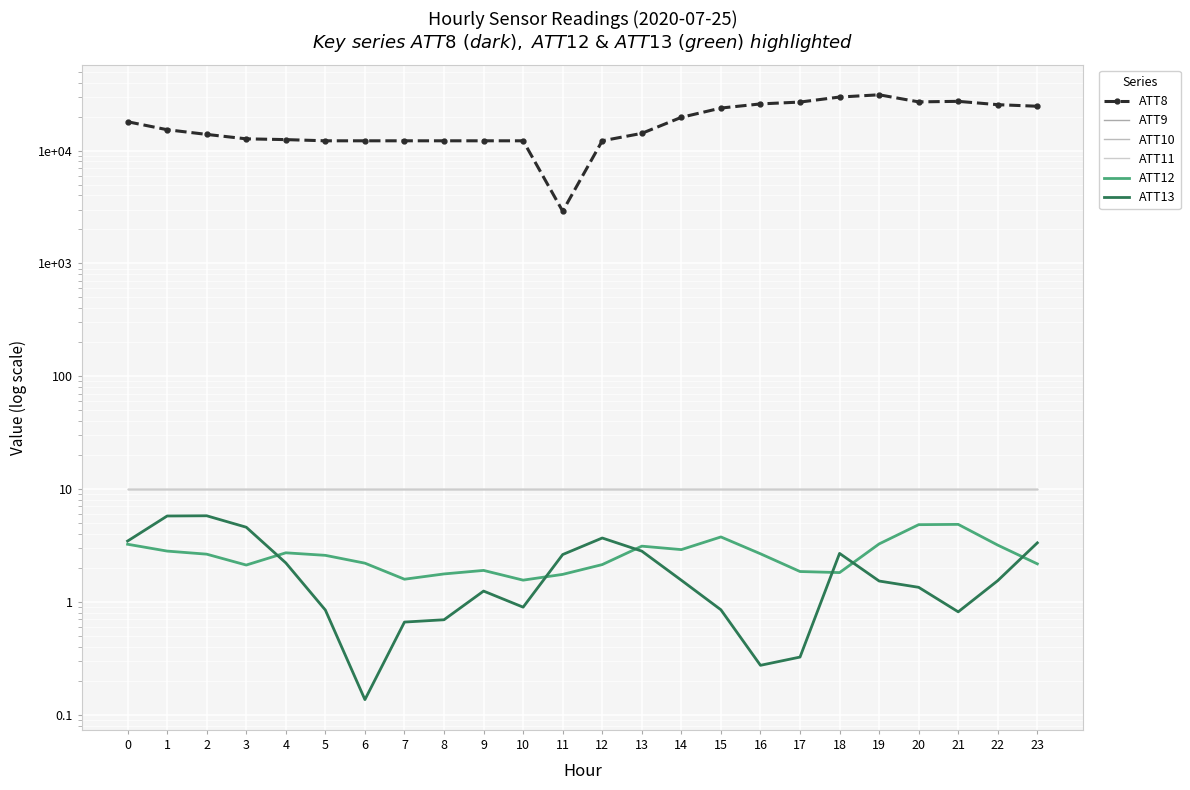

What is the greatest value displayed?

31200.1